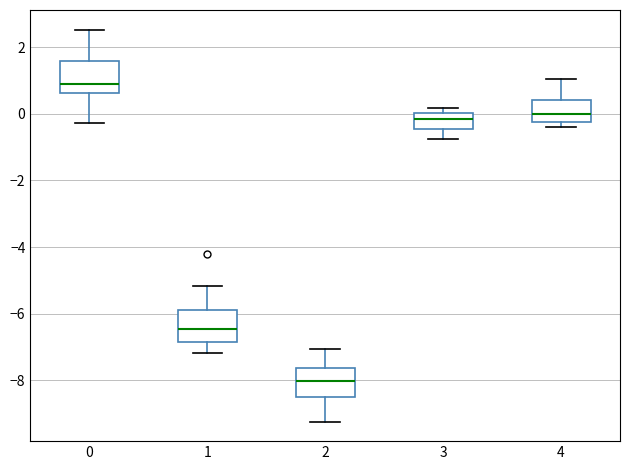

Where is the upper edge of the box at x = 0 on the y-axis? The values are not printed on the chart, so give them approximately, as read against the axis.

1.6